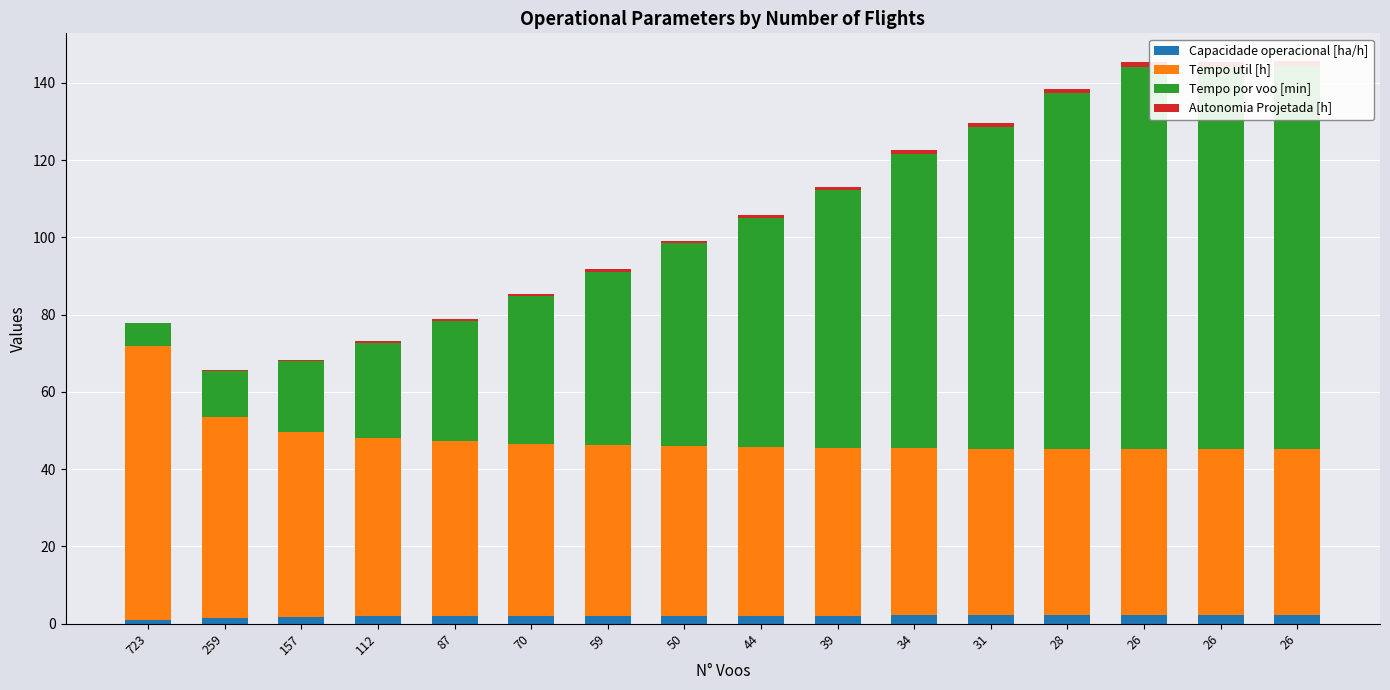

True or false: Autonomia Projetada [h] has a value of 0.5 at 70.

True